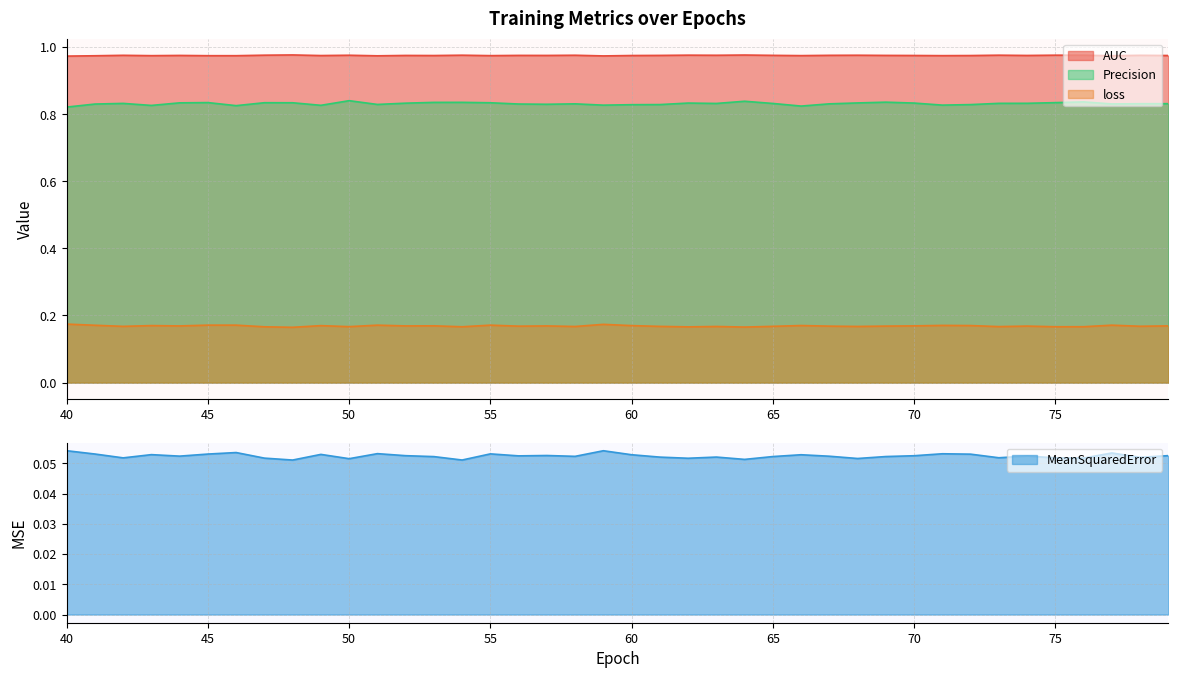

What is the average value of the Precision series?

0.8